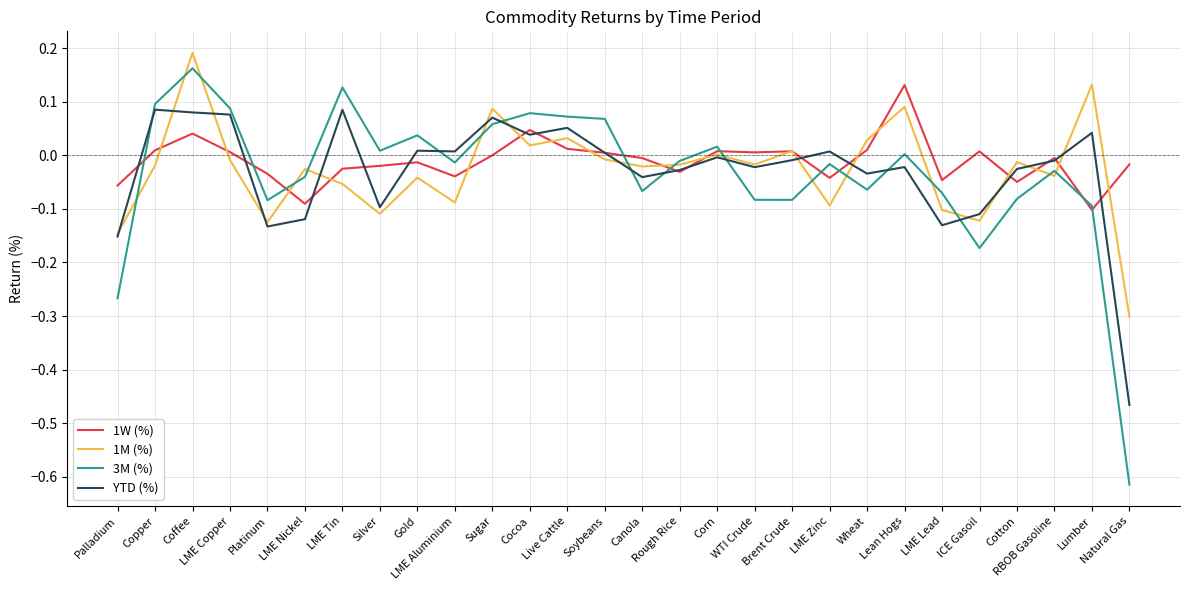

Where do 1W (%) and 1M (%) first cross each other?

Copper and Coffee